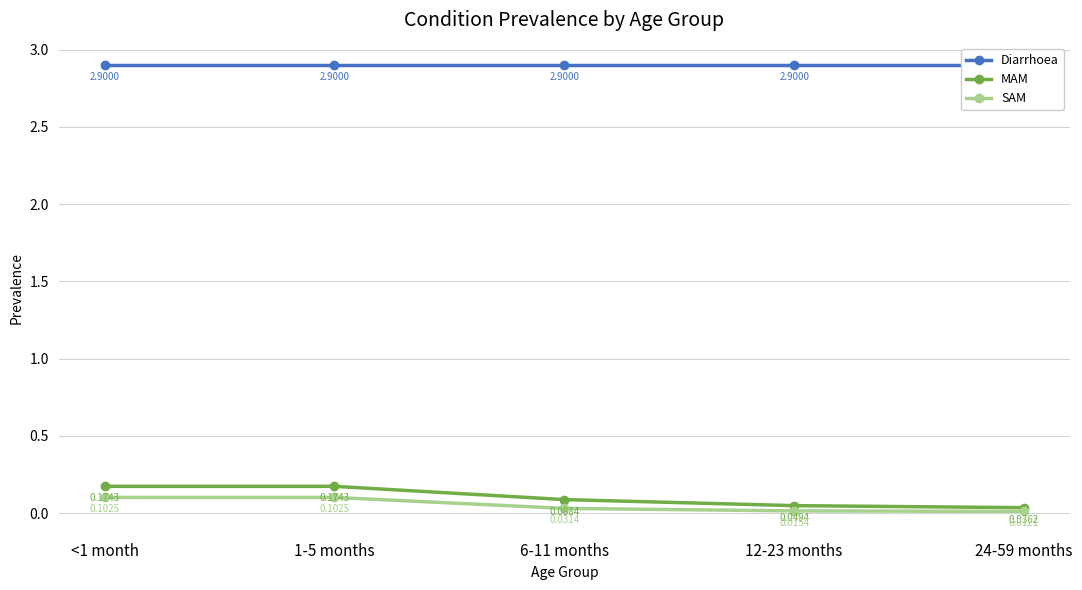

Count the number of data series in this chart.

3